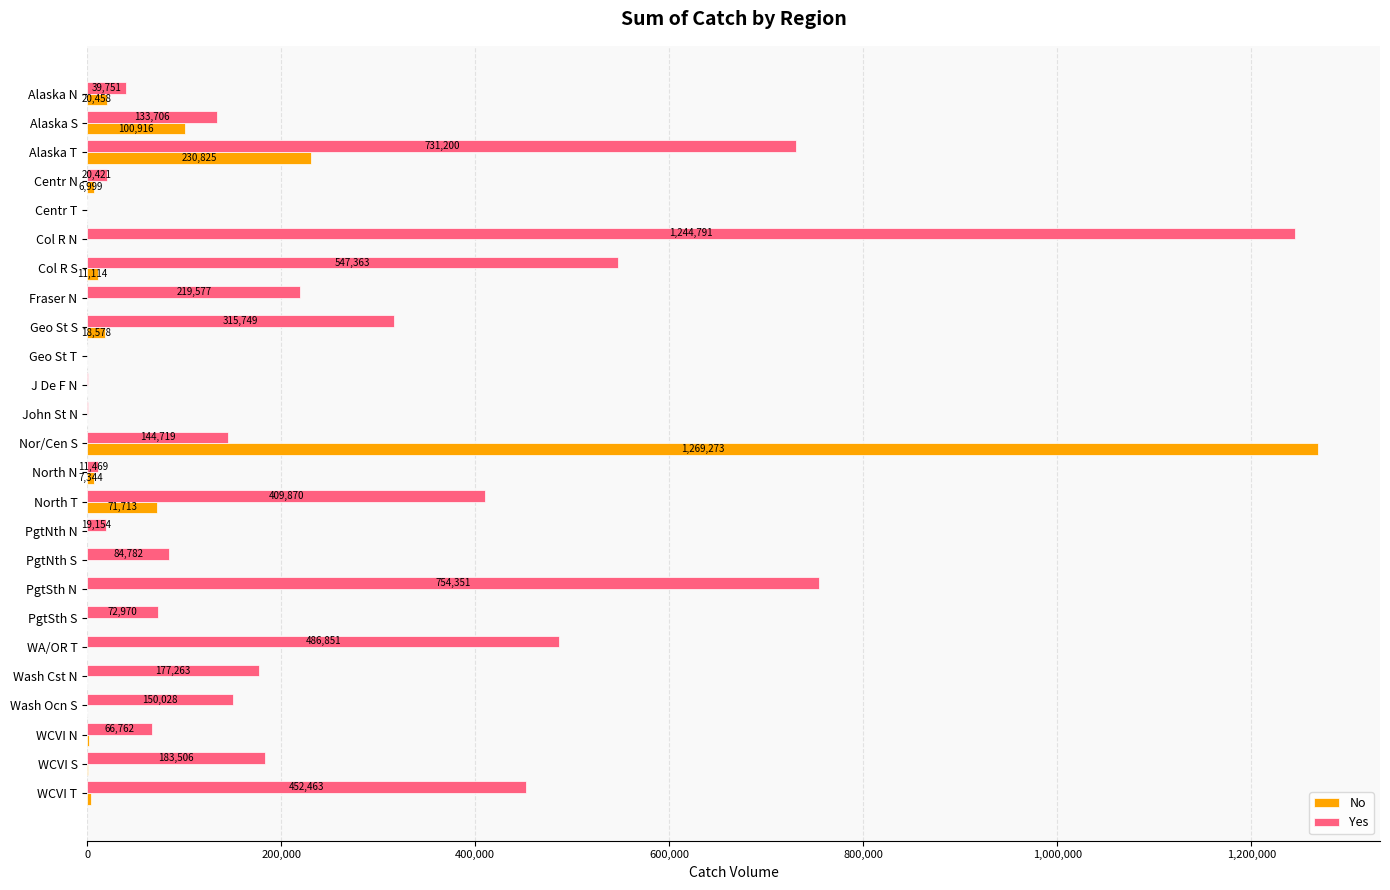

Between Alaska S and Nor/Cen S, which series saw the biggest shift?

No